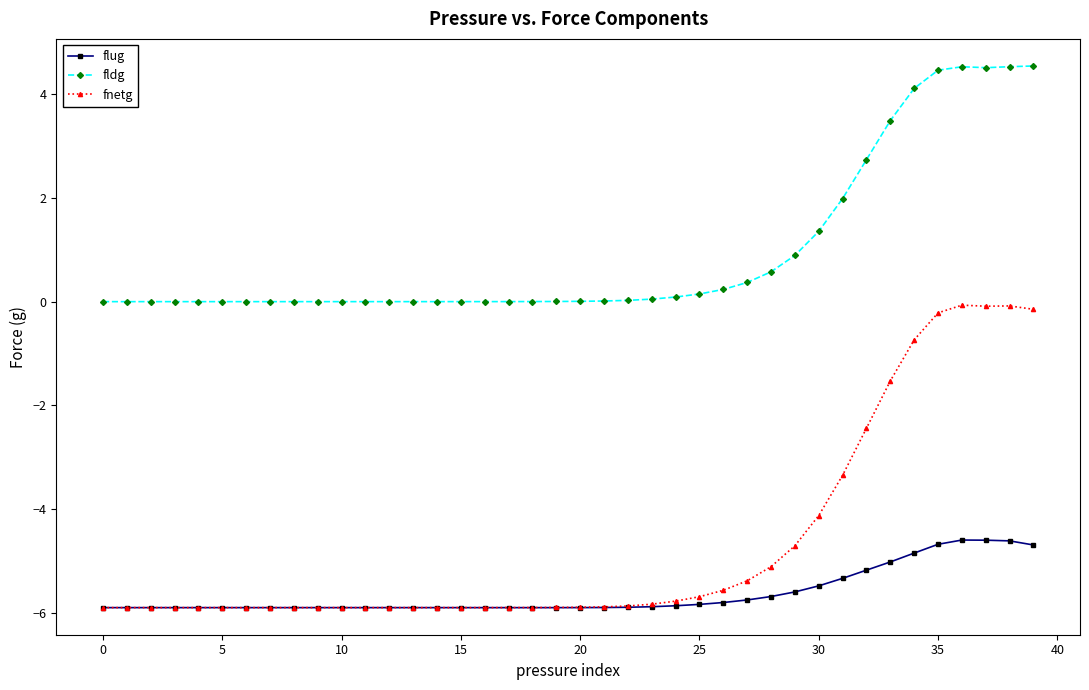

True or false: fldg and flug cross at least once.

False